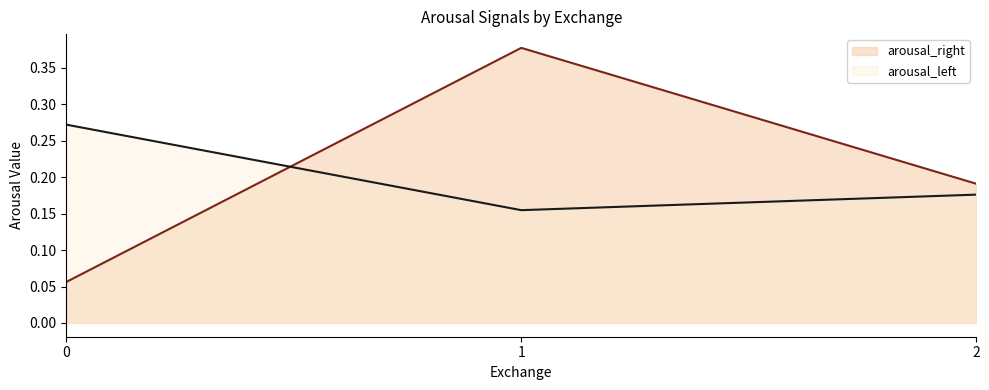

What is the average value of the arousal_left series?

0.2